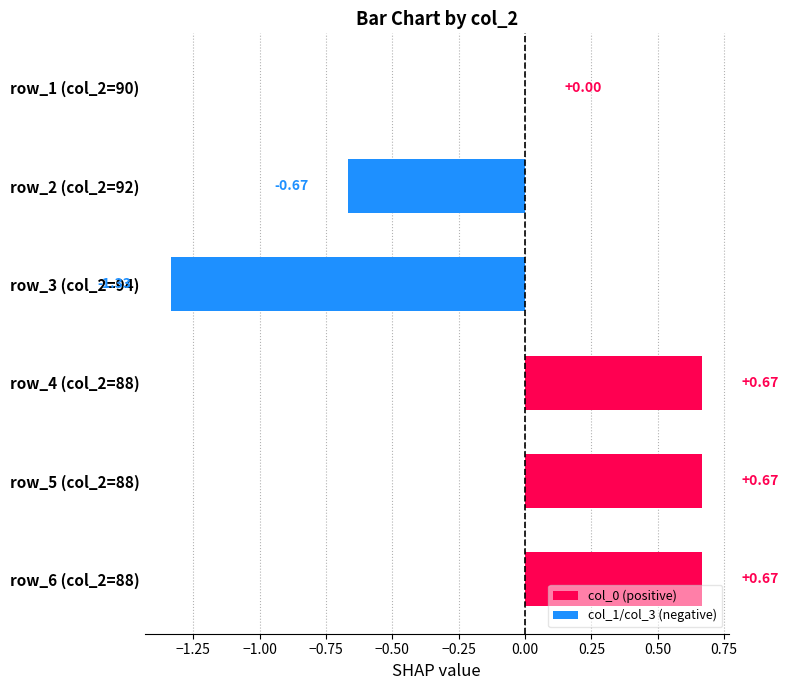

How many distinct data groups are displayed?

1